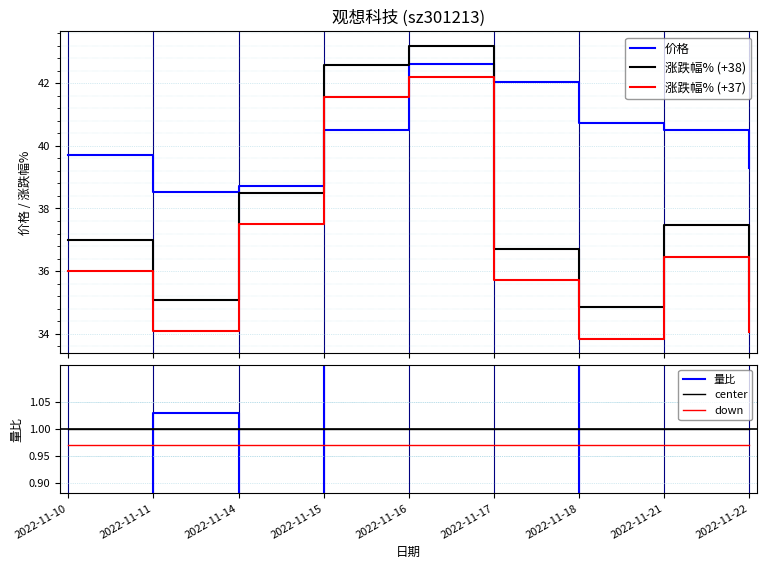

What is the sum of all 涨跌幅% (+37) values?

331.4